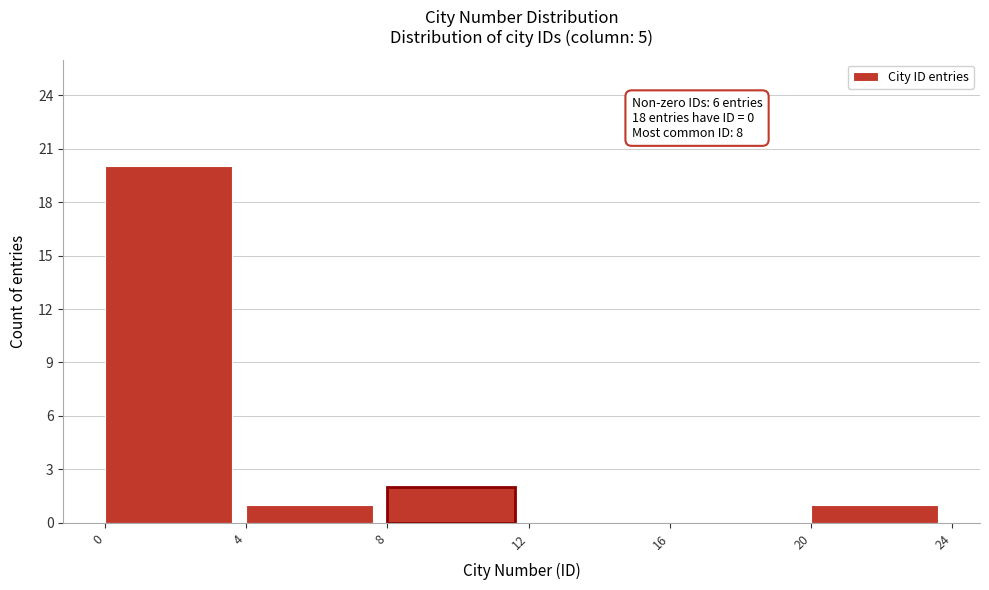

Over which range of the x-axis is the bar tallest?

0 to 4